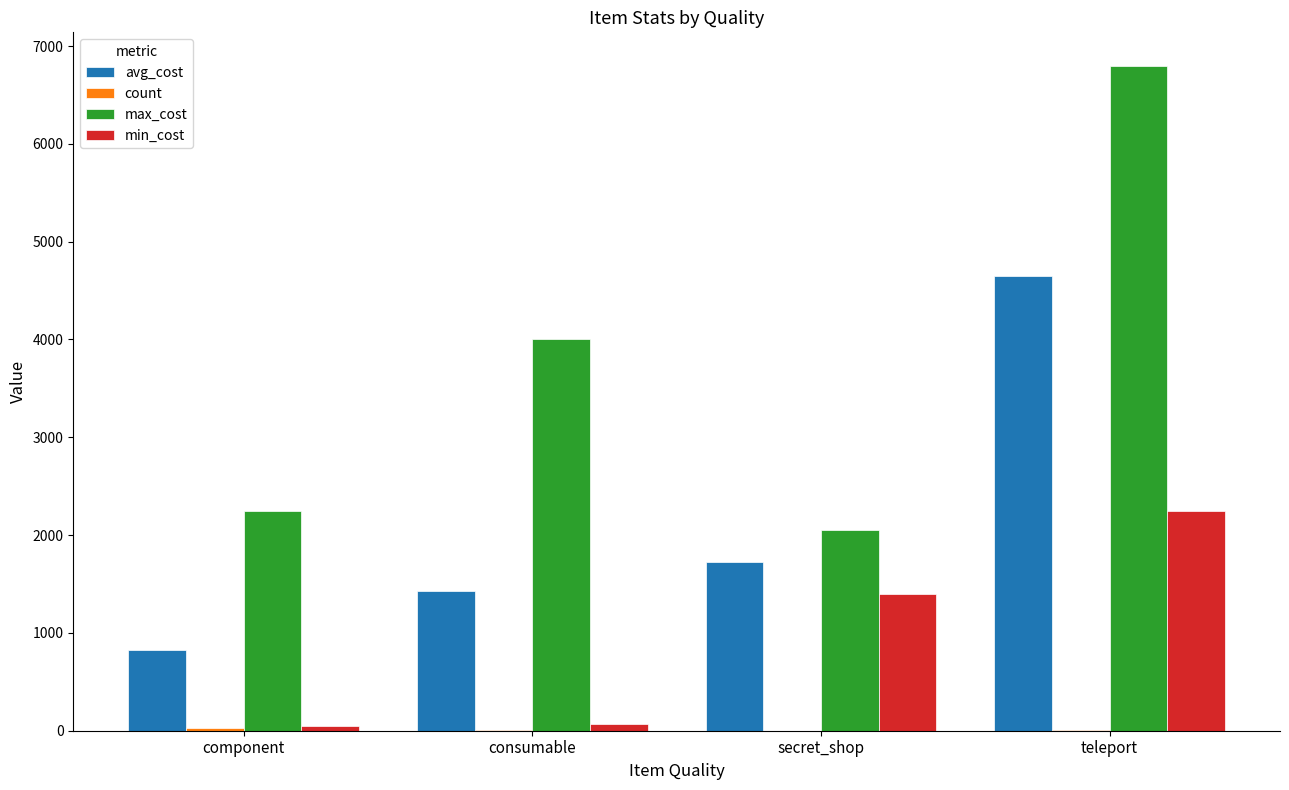

At which label is min_cost closest to 1150?

secret_shop